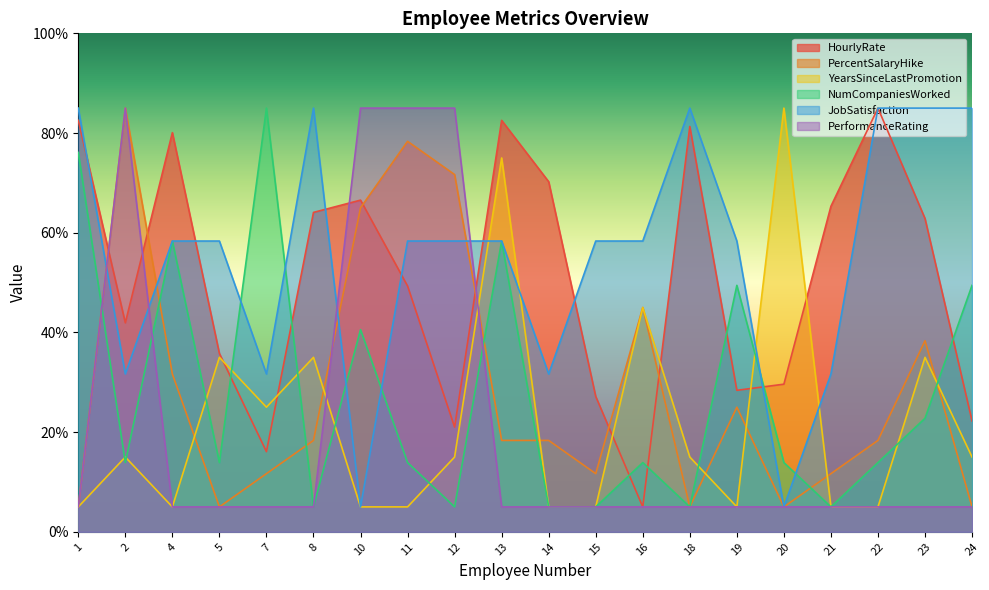

Where is the first local minimum for YearsSinceLastPromotion?

4